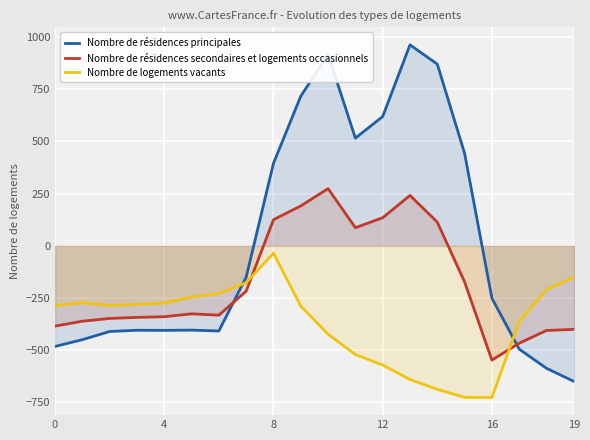

What is the difference between the maximum and minimum values in the Nombre de résidences principales series?

1611.9